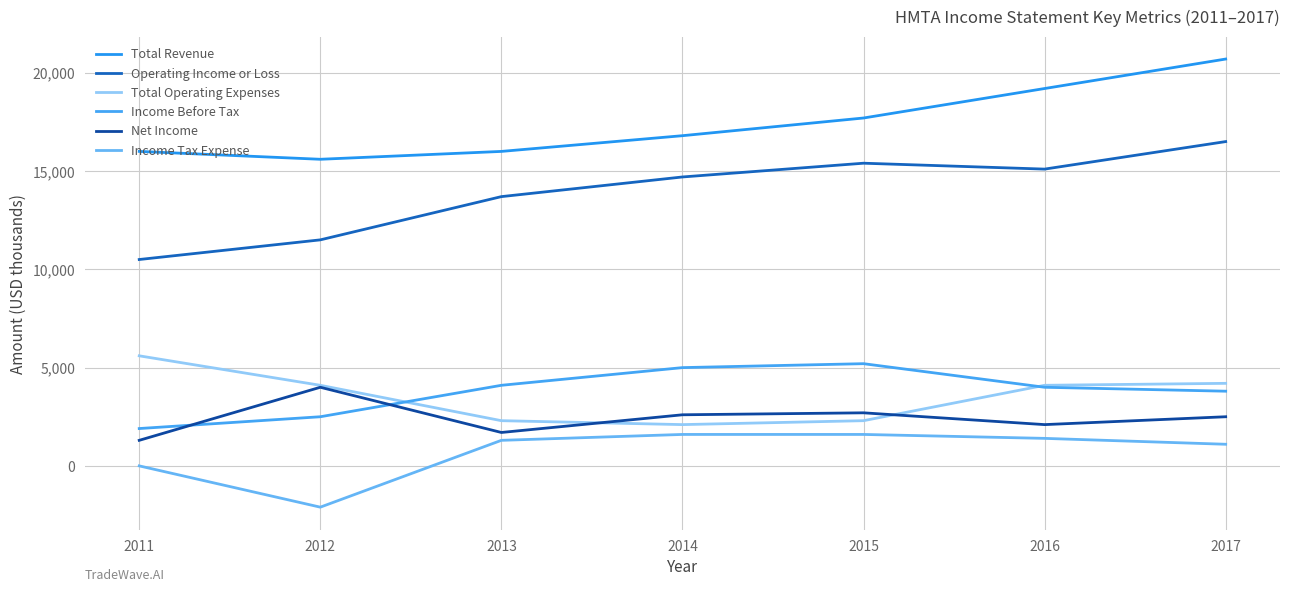

What is the spread (max minus min) of values at 2013?

14700